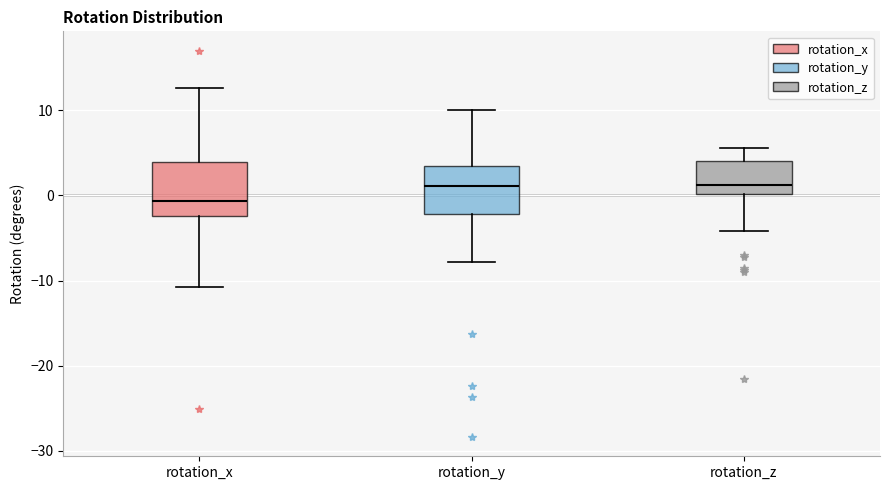

Reading left to right, transcribe this box plot: for each box, give where its median line is, the range the box spans, and where its two whiskers end, as read against the y-axis. The values are not printed on the chart, so give them approximately, as read against the axis.

rotation_x: median -1, box -2 to 4, whiskers -11 to 13
rotation_y: median 1, box -2 to 3, whiskers -8 to 10
rotation_z: median 1, box 0 to 4, whiskers -4 to 6